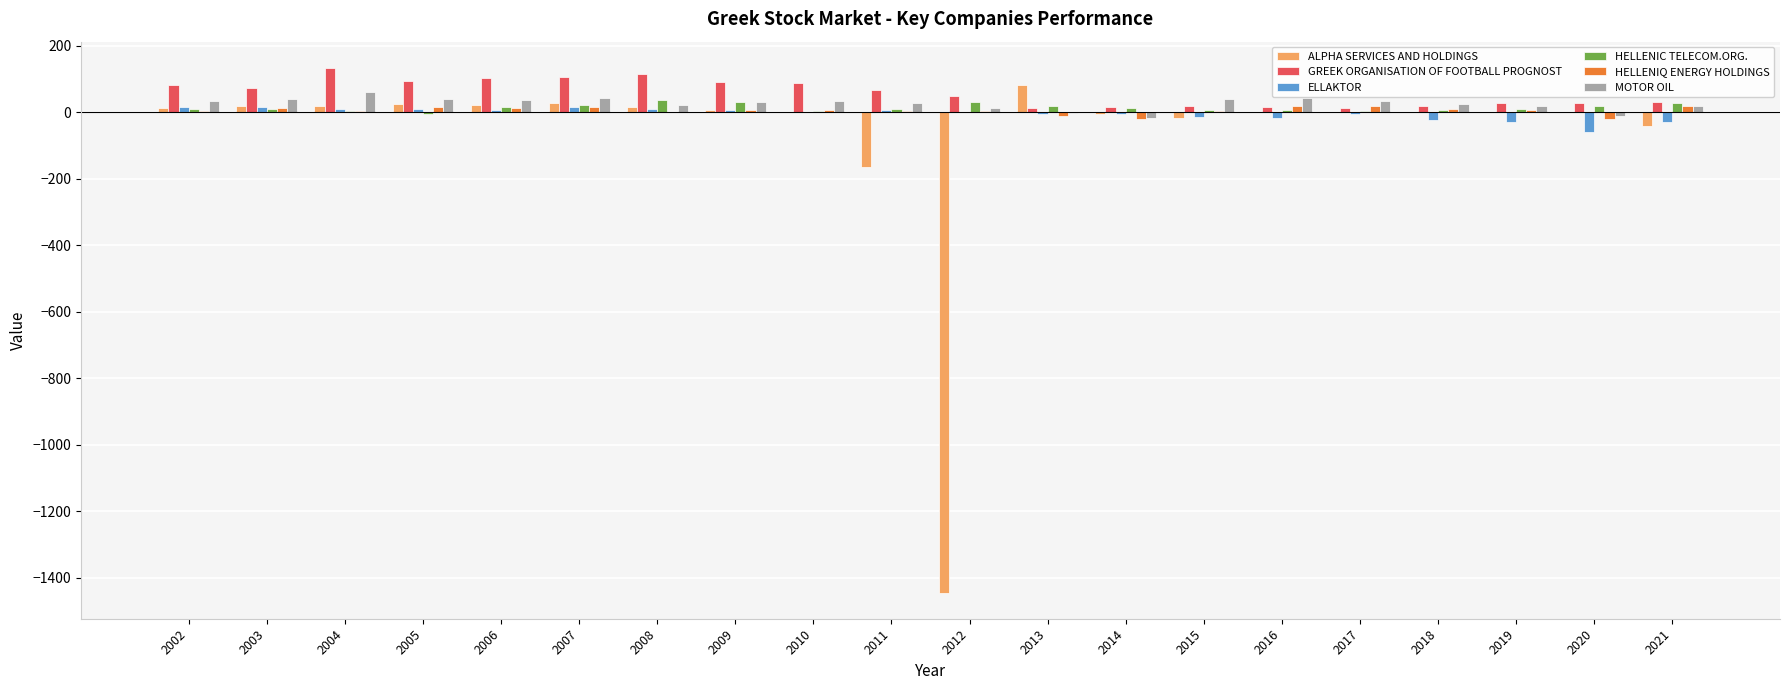

How many data points in ALPHA SERVICES AND HOLDINGS are above 1?

11